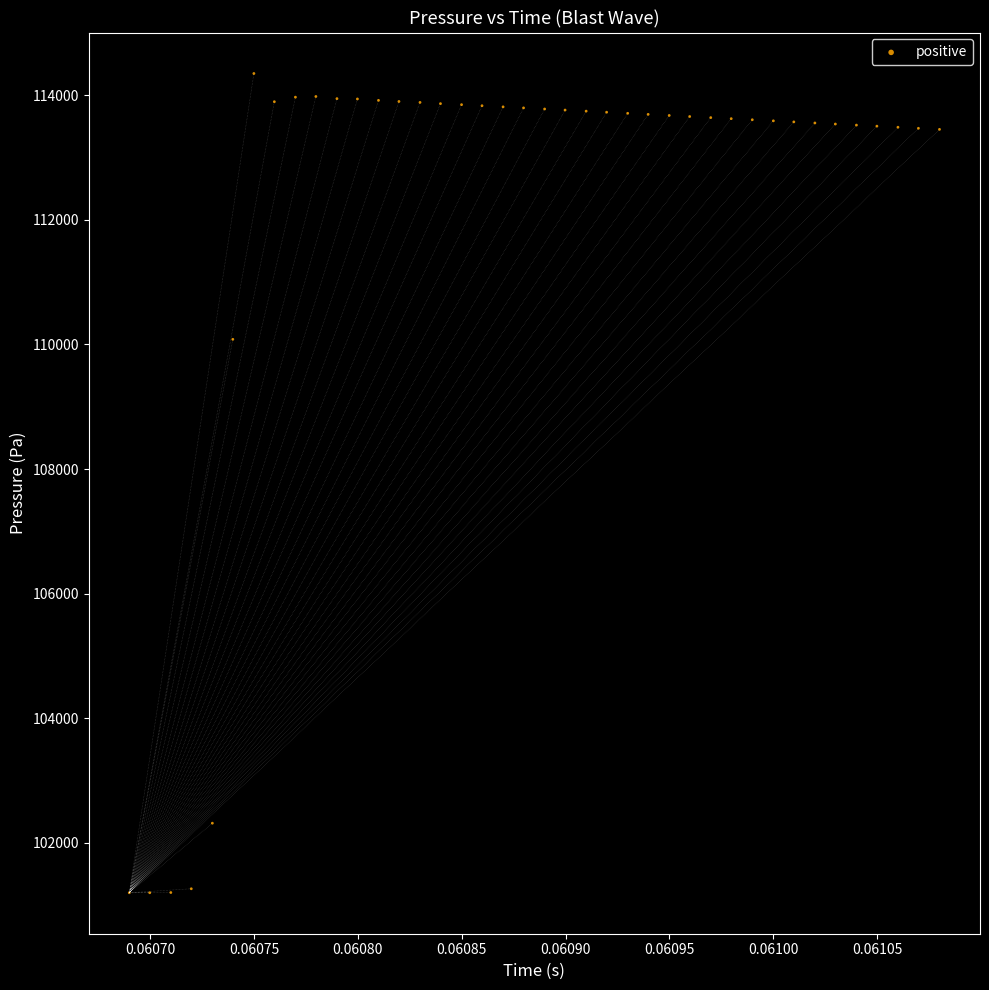

What is the range of Y values (max minus min)?

13146.7